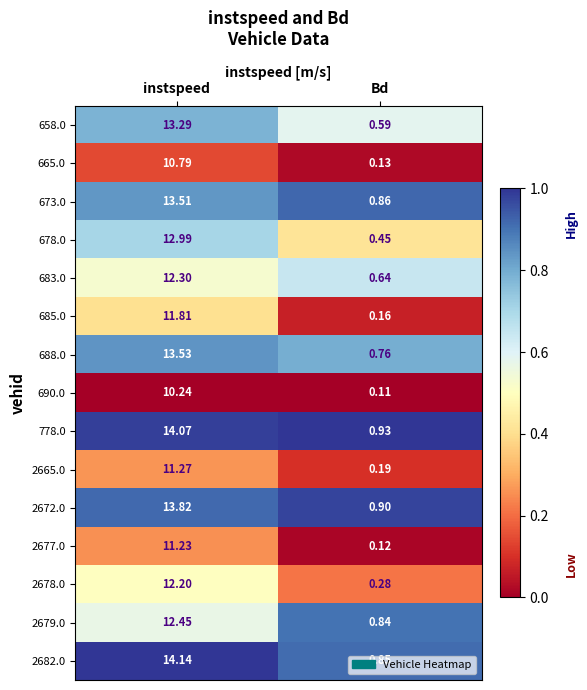

Rank the categories by 2665.0 value from highest to lowest.

instspeed, Bd